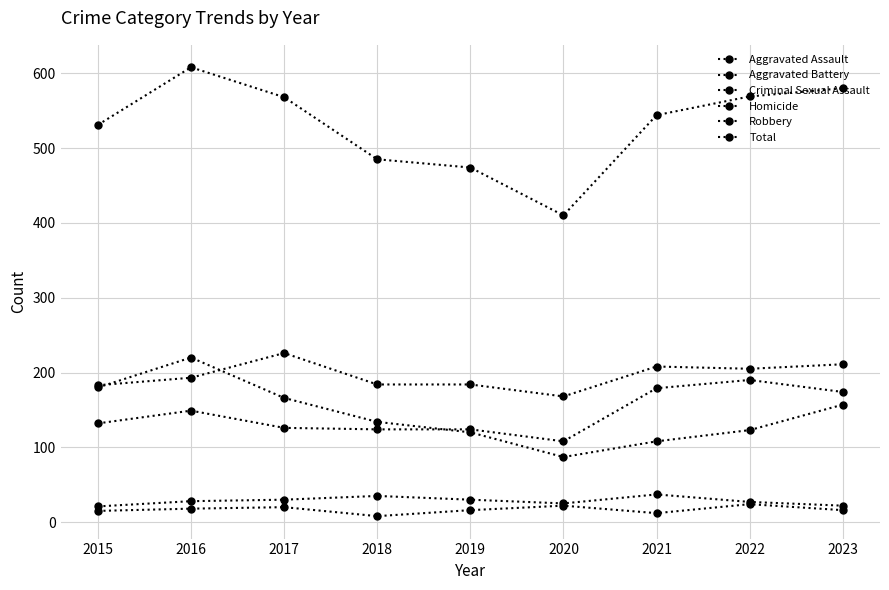

How many data points in Robbery are less than 134?

4